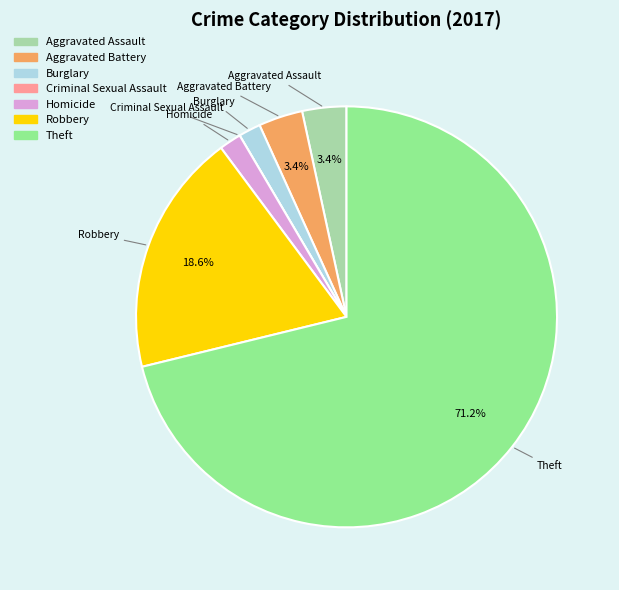

Which slice is the largest?

Theft